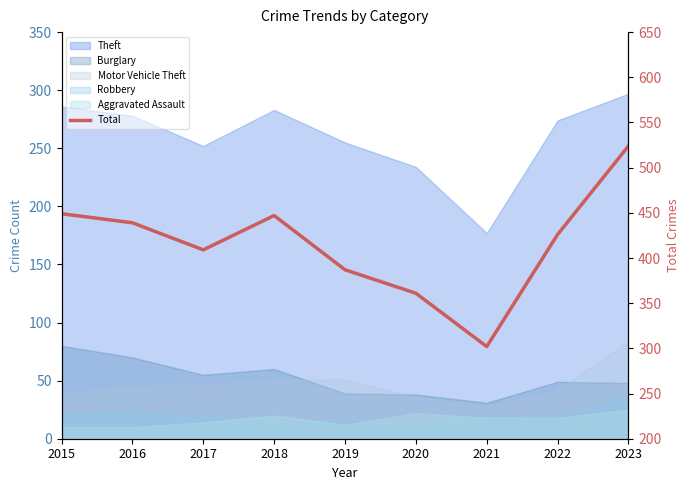

What is the sum of all values?

3744